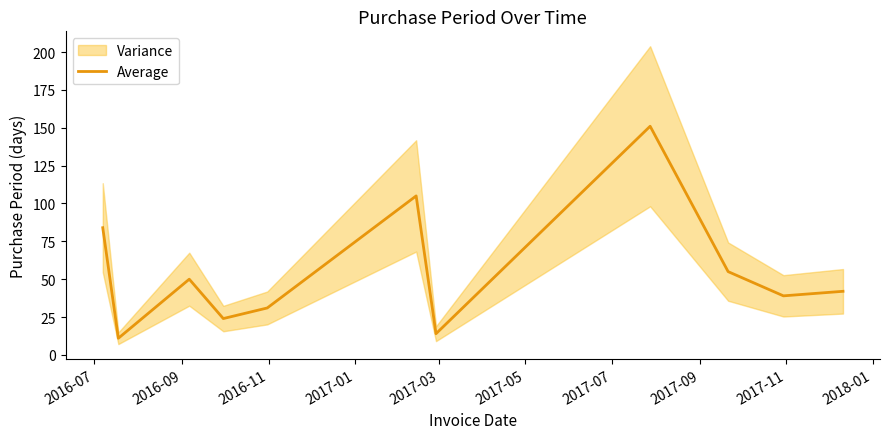

What position from the right is 2016-07?

11